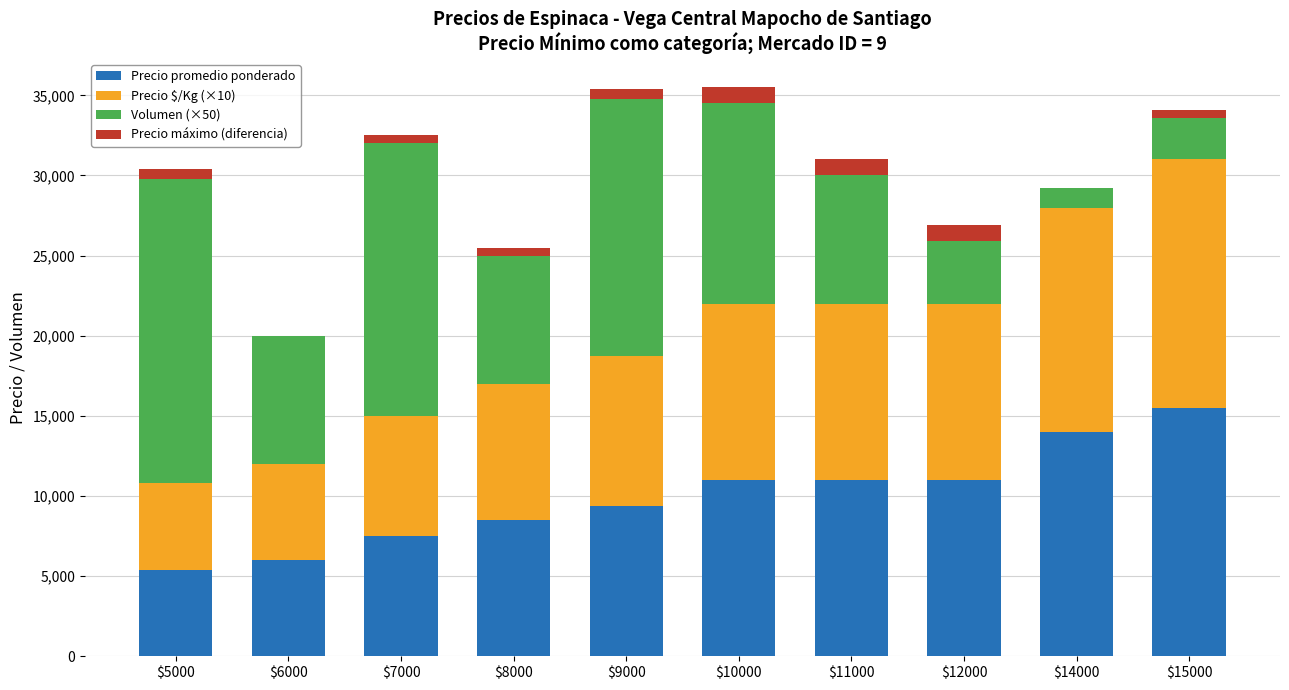

Does the chart contain stacked bars?

Yes